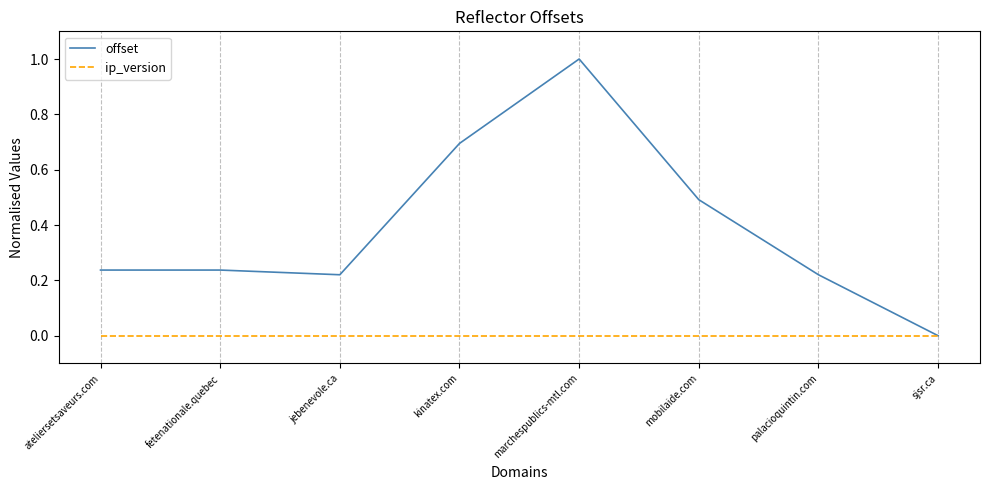

Rank the series by their maximum value, from lowest to highest.

ip_version, offset